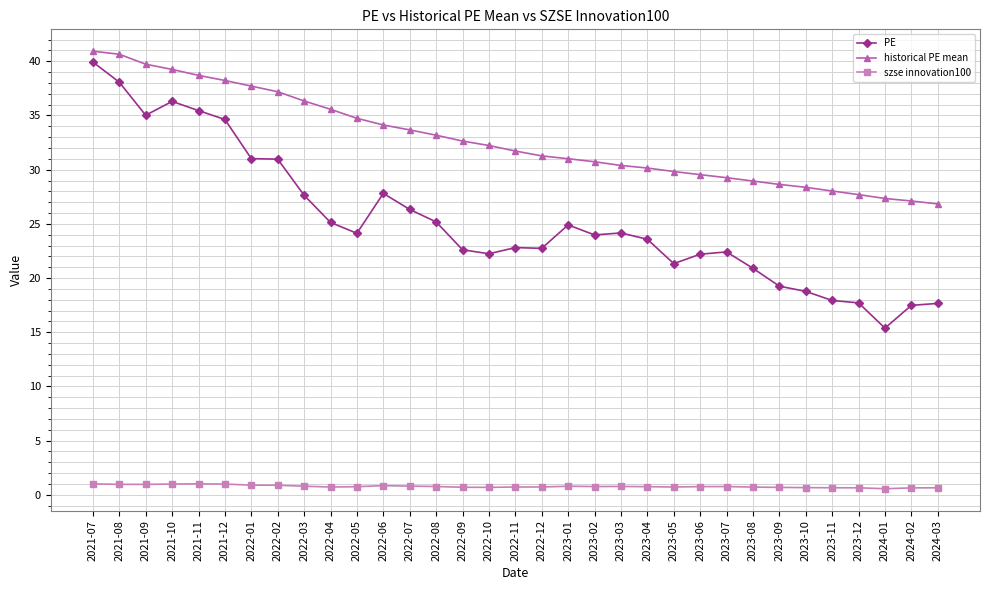

How many lines are shown in the chart?

3